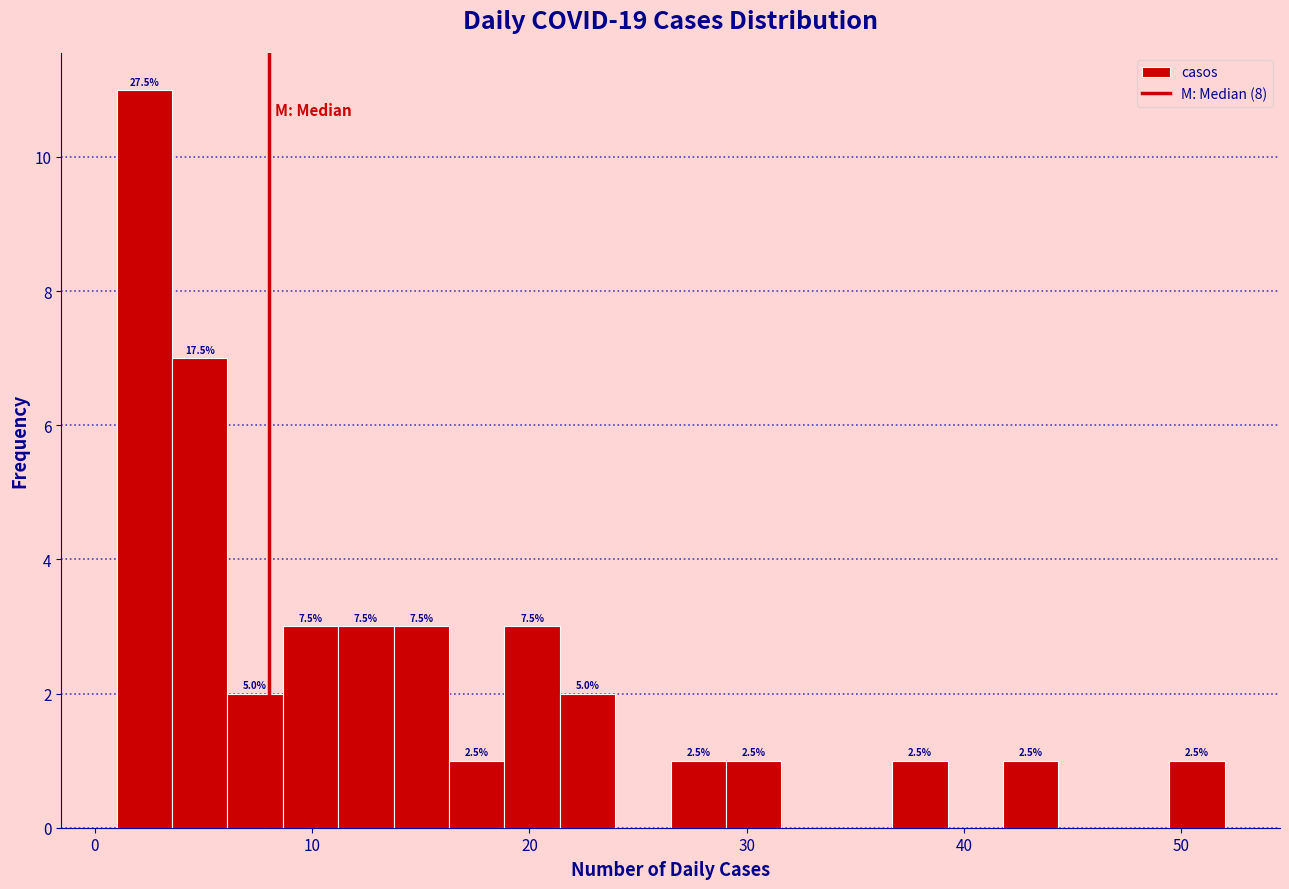

Read against the x-axis, roughly where is the centre of the tallest bar?

2